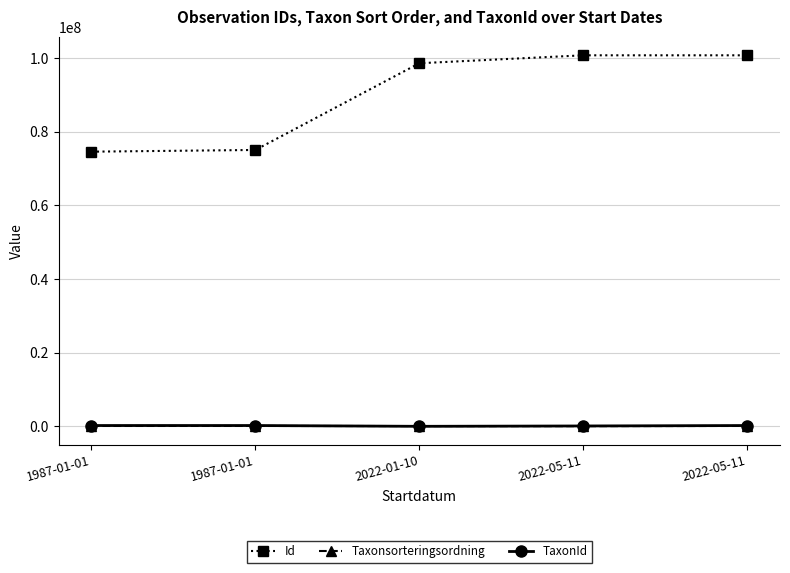

What is the difference between the highest and lowest values at 2022-01-10?

98547290